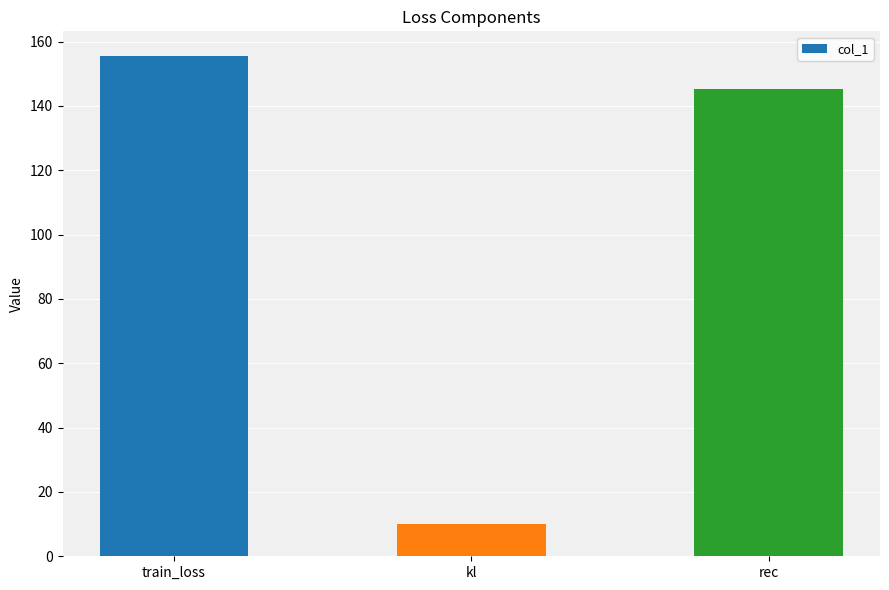

Which label corresponds to the smallest value in the chart?

kl